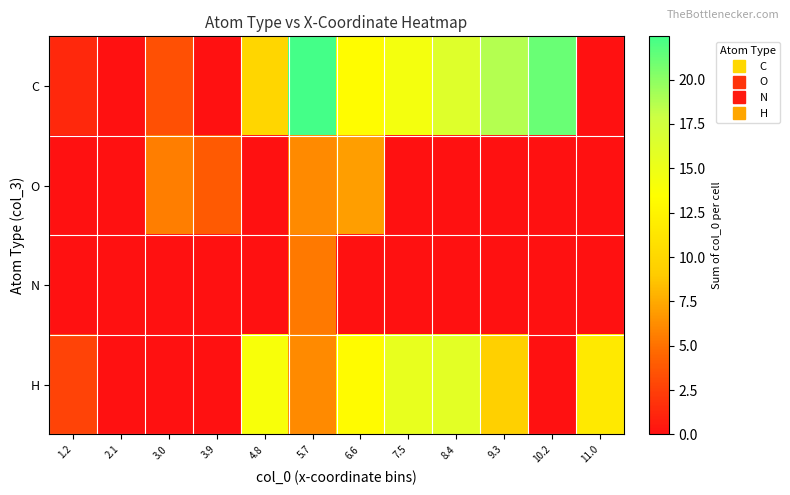

What is the difference between the highest and lowest values at 5.7?

17.0